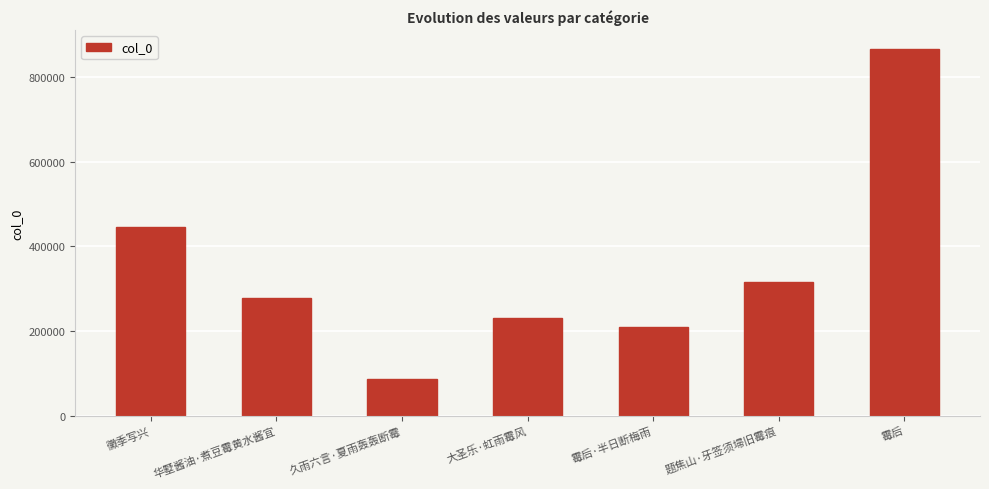

Rank the categories by value from lowest to highest.

久雨六言·夏雨轰轰断霉, 霉后·半日断梅雨, 大圣乐·虹雨霉风, 华墅酱油·煮豆霉黄水酱宜, 题焦山·牙签须埽旧霉痕, 黴季写兴, 霉后